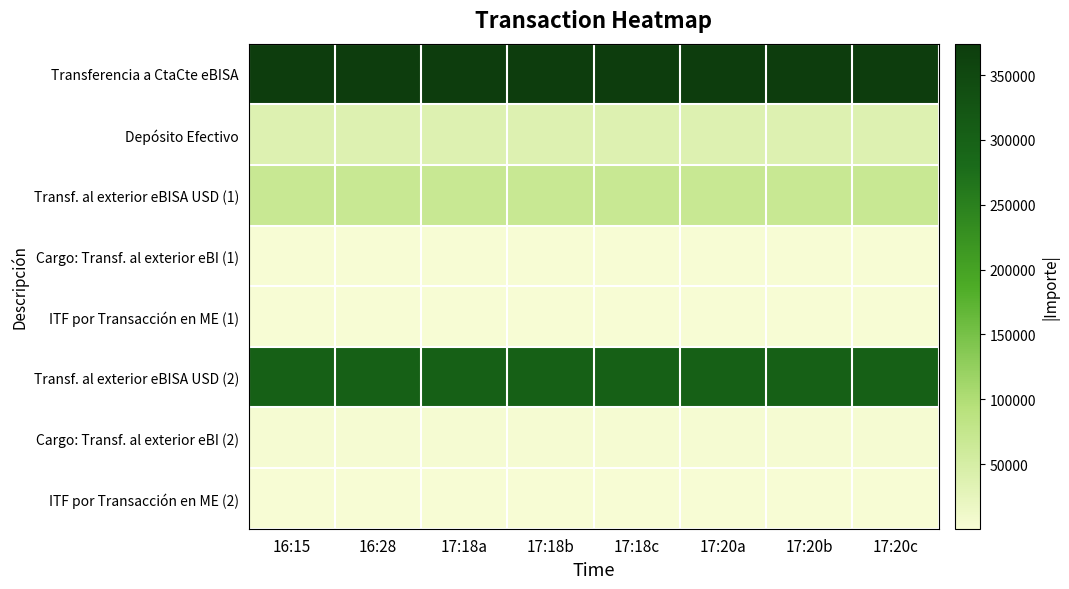

Which series has the largest total across all categories?

Transferencia a CtaCte eBISA